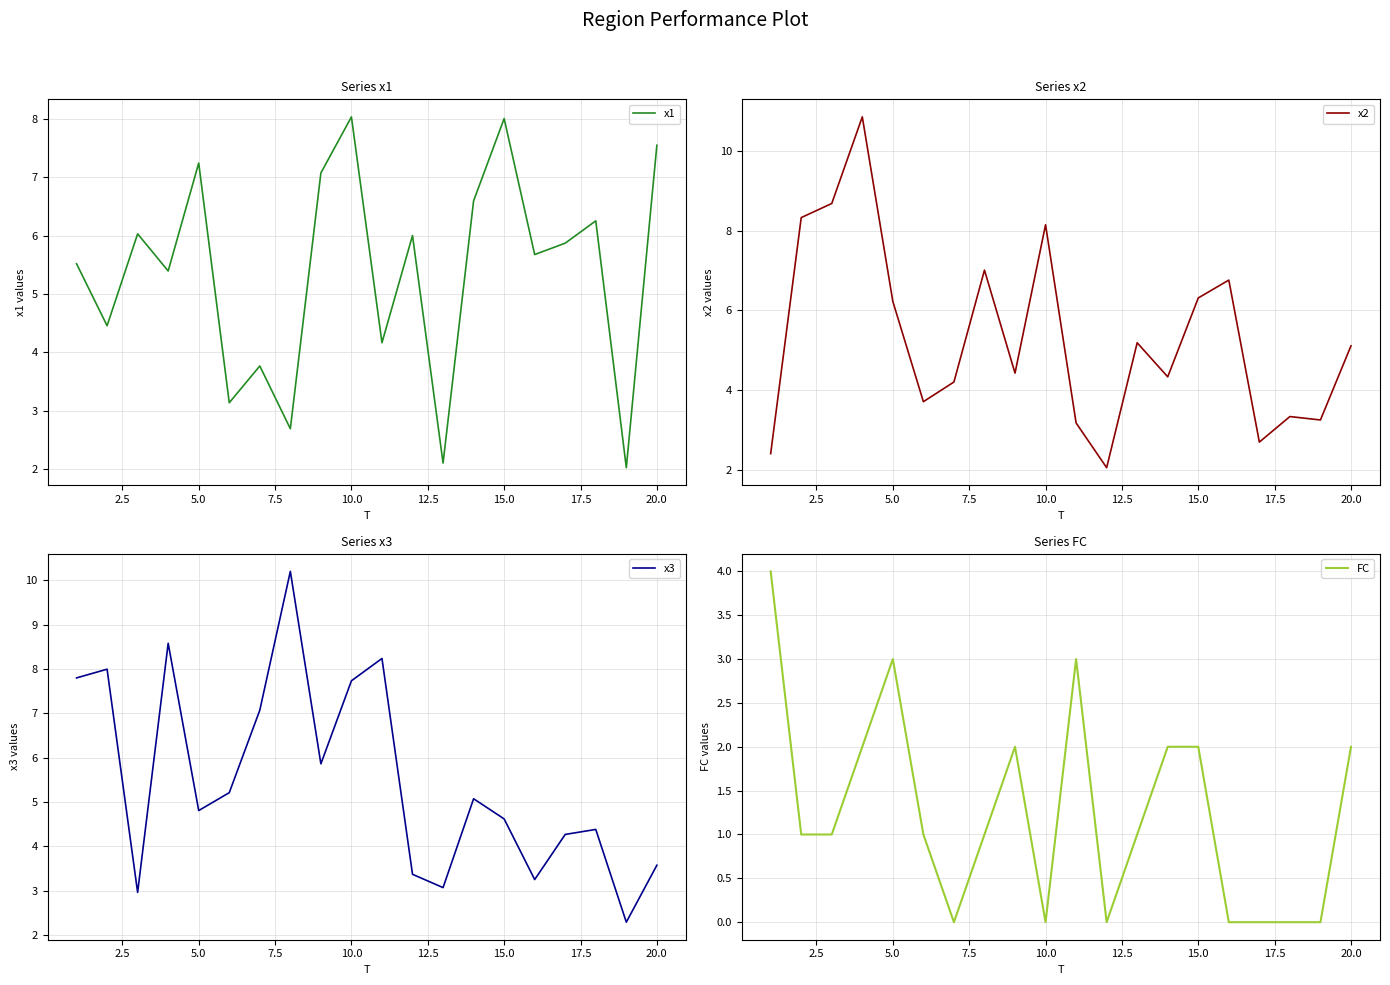

At how many categories does at least one series exceed 5?

19